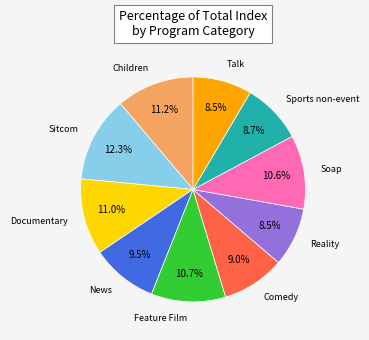

How many segments does this pie chart have?

10